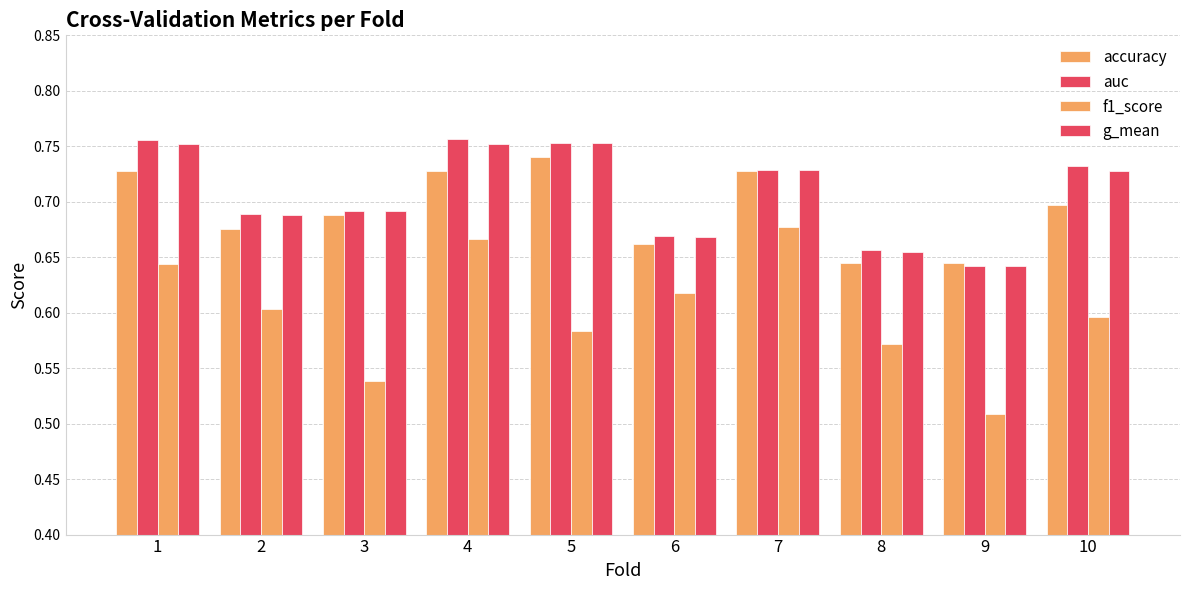

Which label corresponds to the largest value in the chart?

4